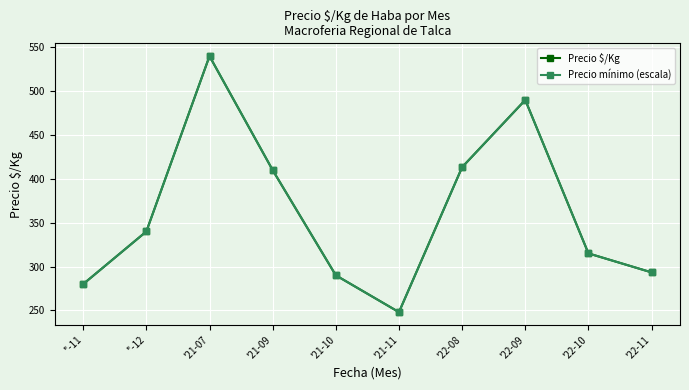

Is this an area chart (filled region under the line)?

No